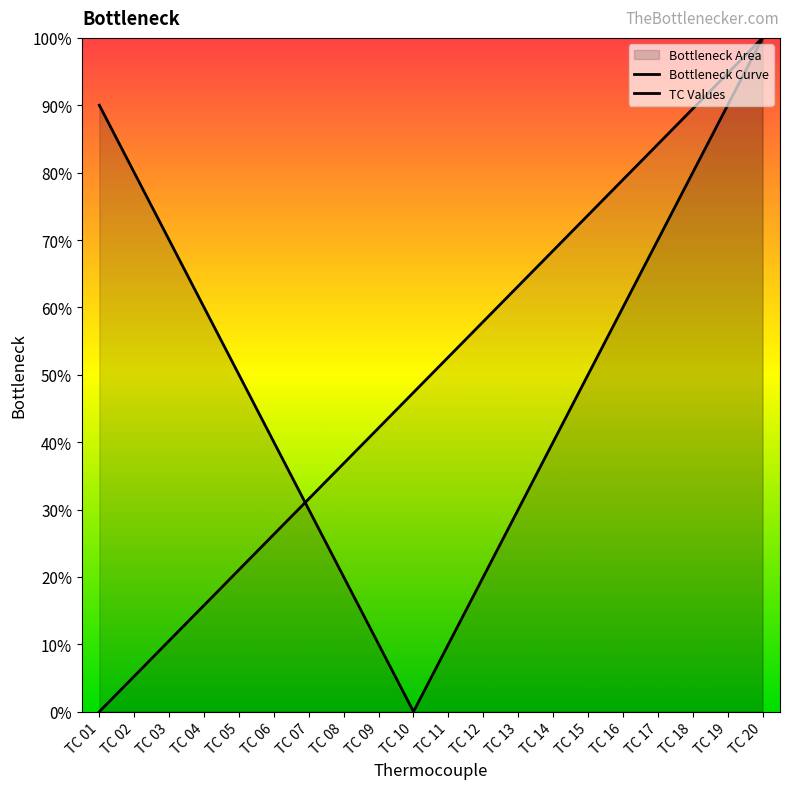

How many values in the TC Values series are below 310?

10